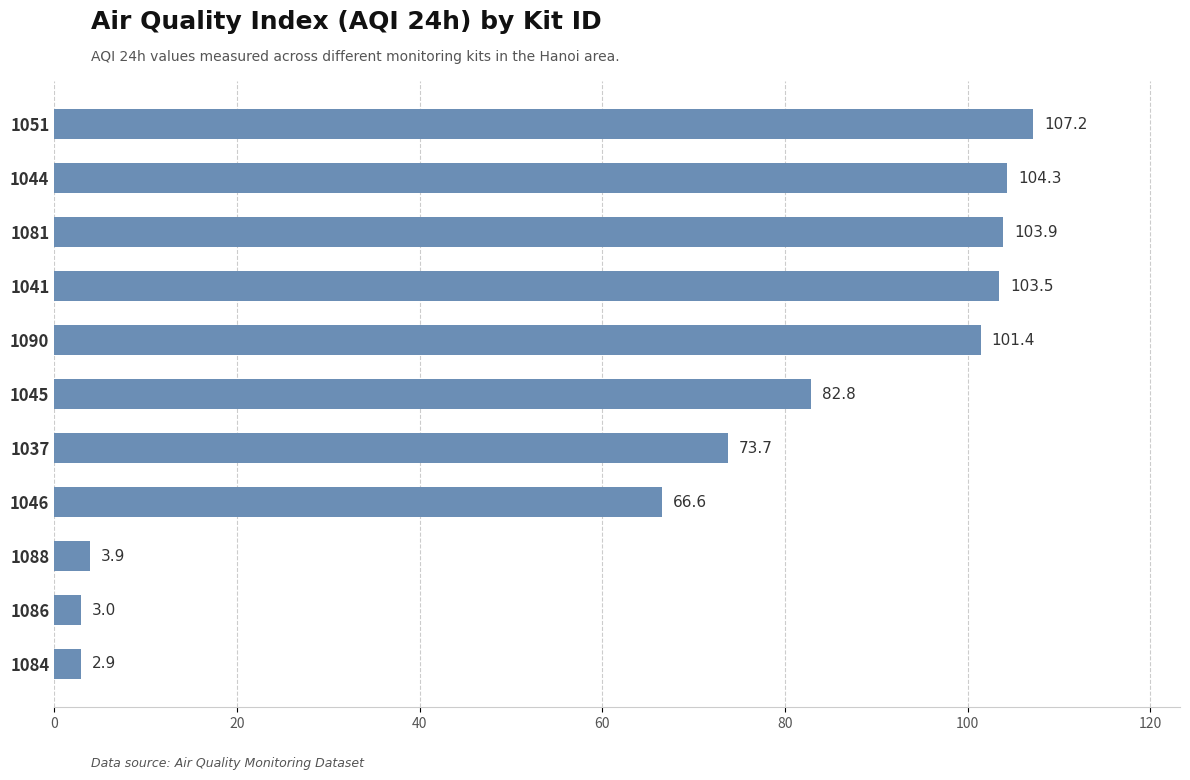

What is the change in value from 1045 to 1090?

+18.6